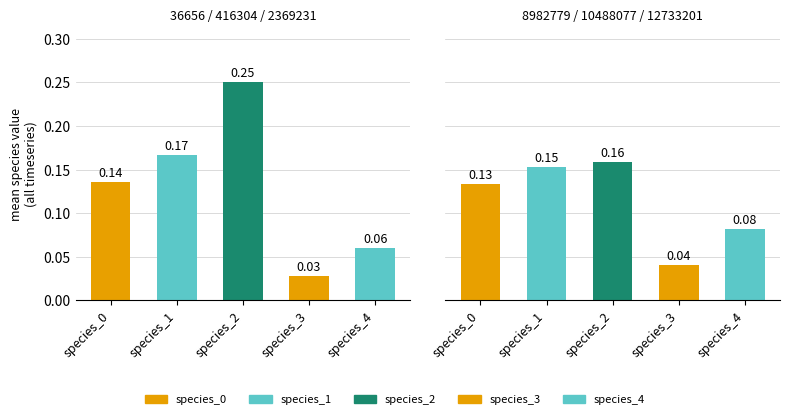

Where is 416304 nearest to the value 0?

species_3